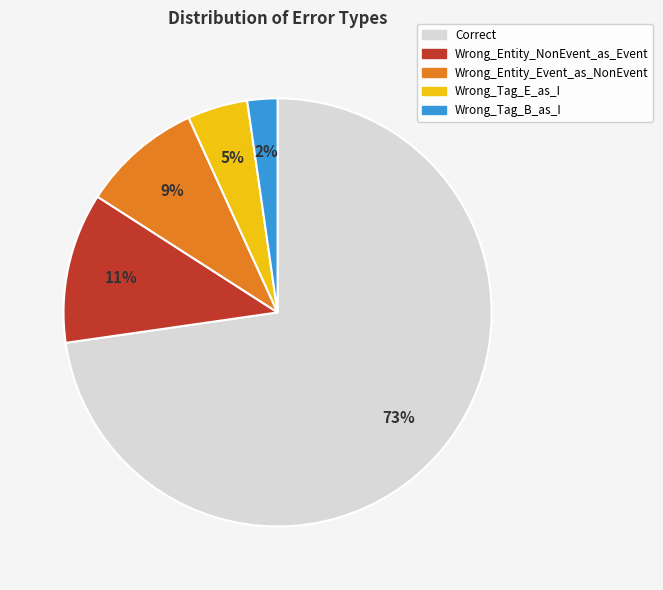

True or false: Correct accounts for 81% of the total.

False